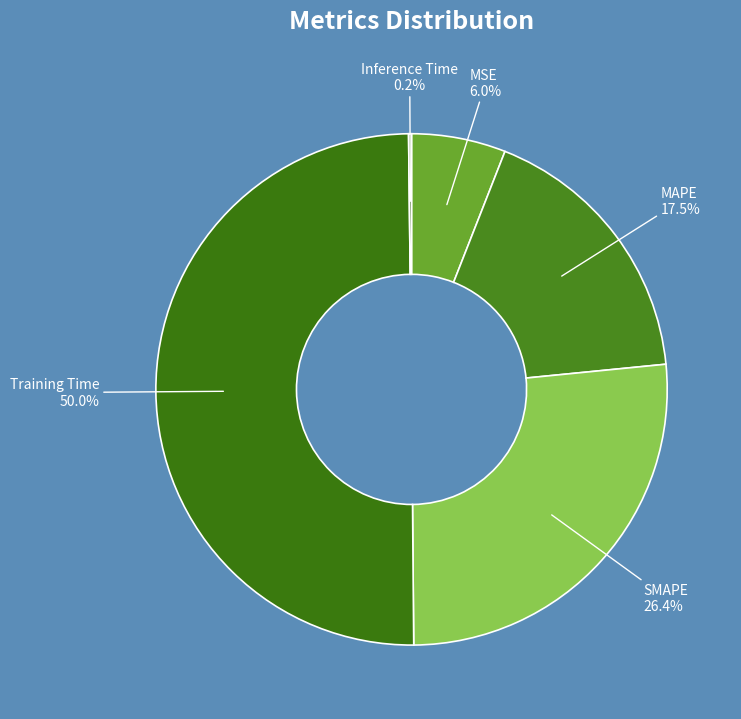

Which category has the biggest portion of the pie?

Training Time